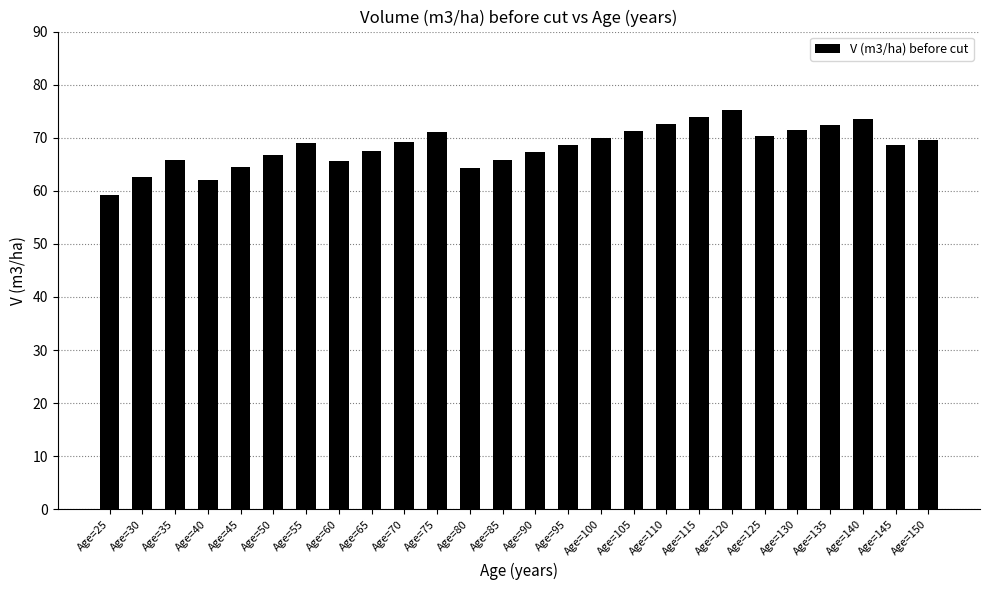

Count the number of categories in the chart.

26